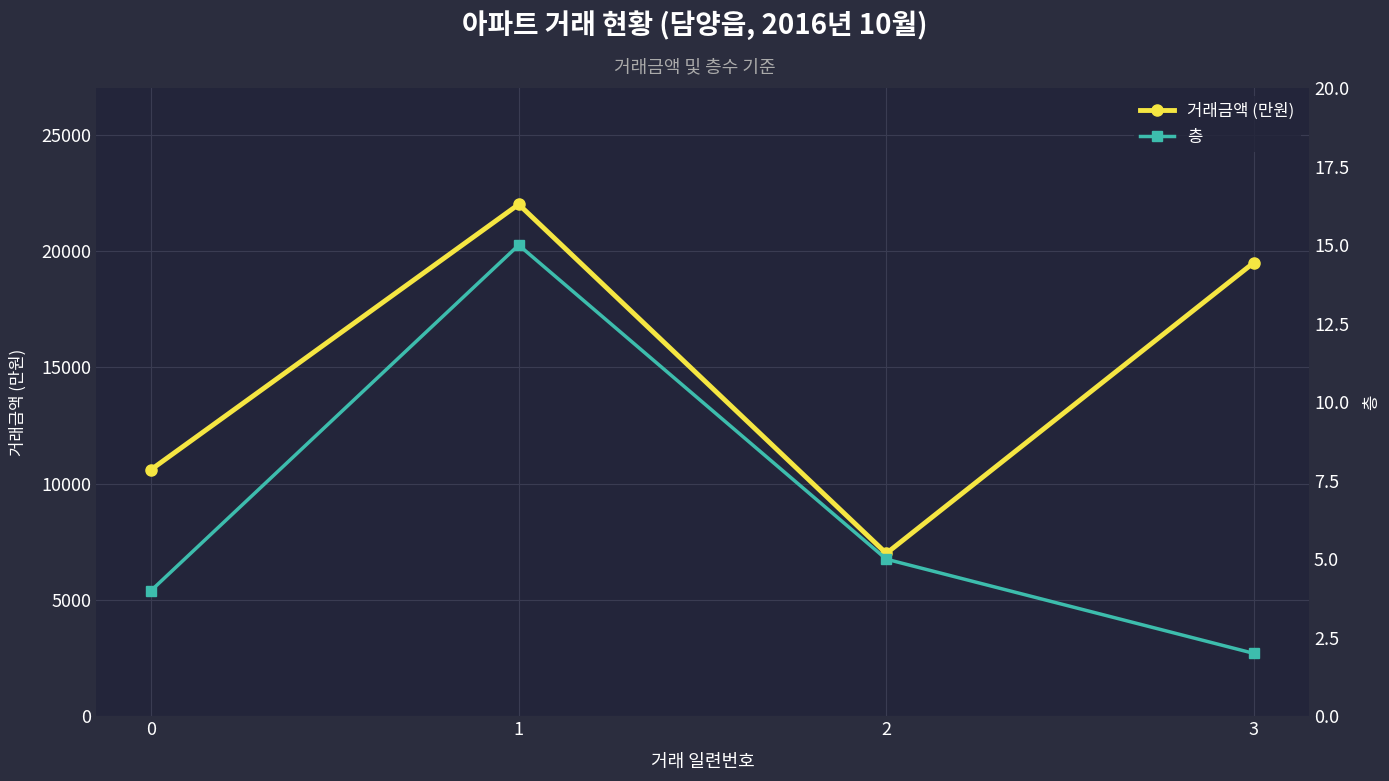

True or false: 거래금액 (만원) and 층 cross at least once.

False